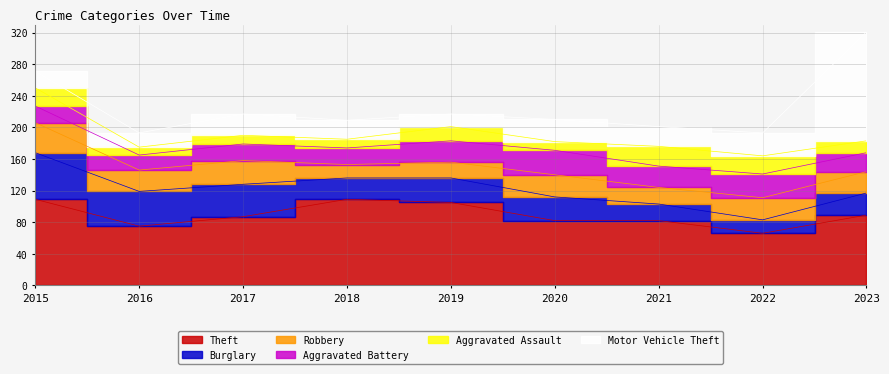

List the labels in order of Aggravated Battery value, smallest first.

2016, 2015, 2017, 2018, 2023, 2019, 2021, 2022, 2020